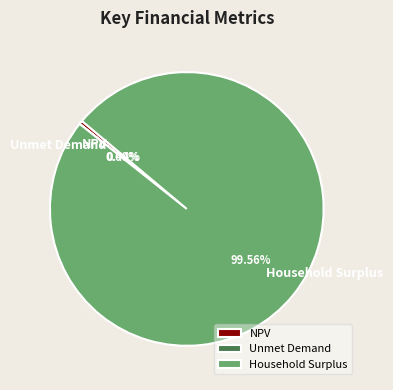

Does Household Surplus represent more than half of the total?

Yes